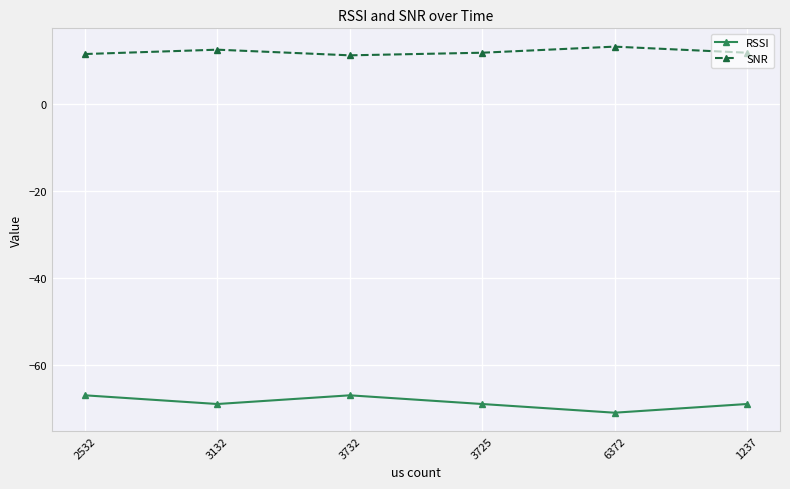

How many interior local peaks does the SNR series have?

2